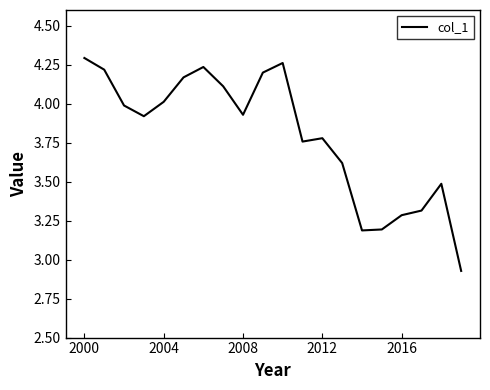

What is the difference between the maximum and minimum values?

1.4